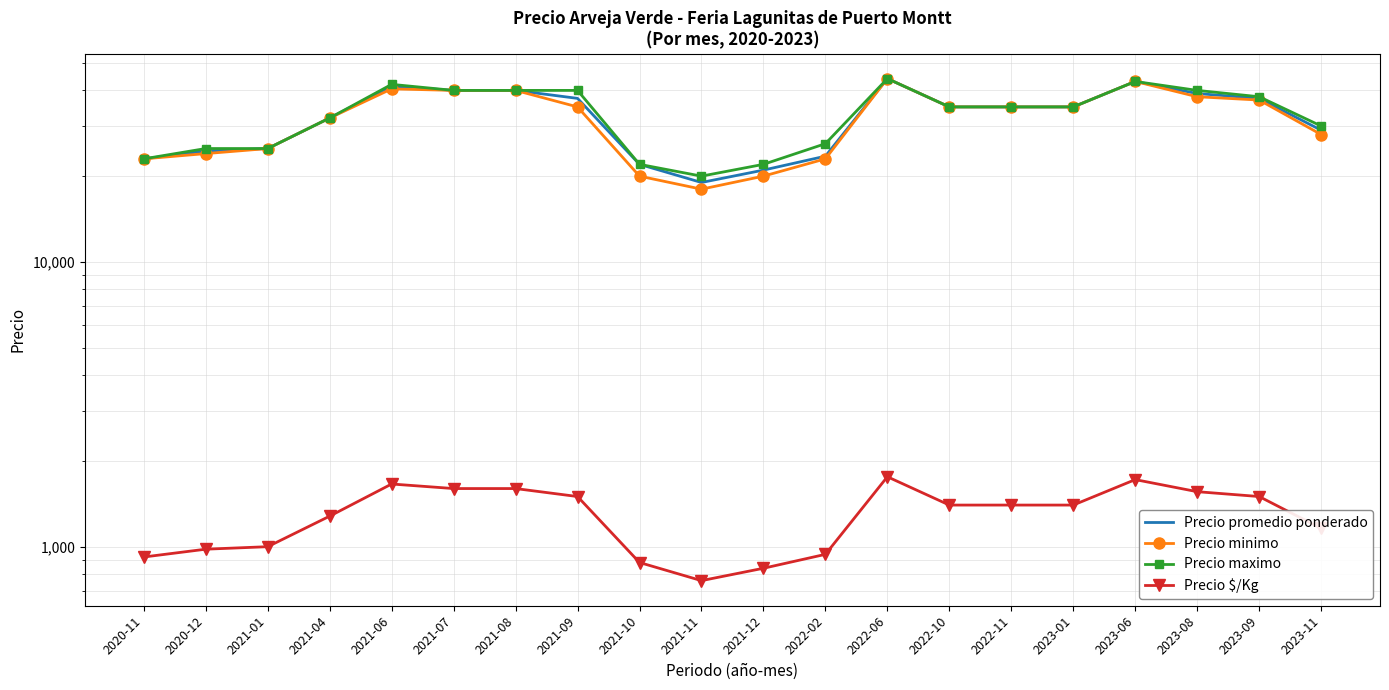

What is the minimum value for Precio maximo?

20000